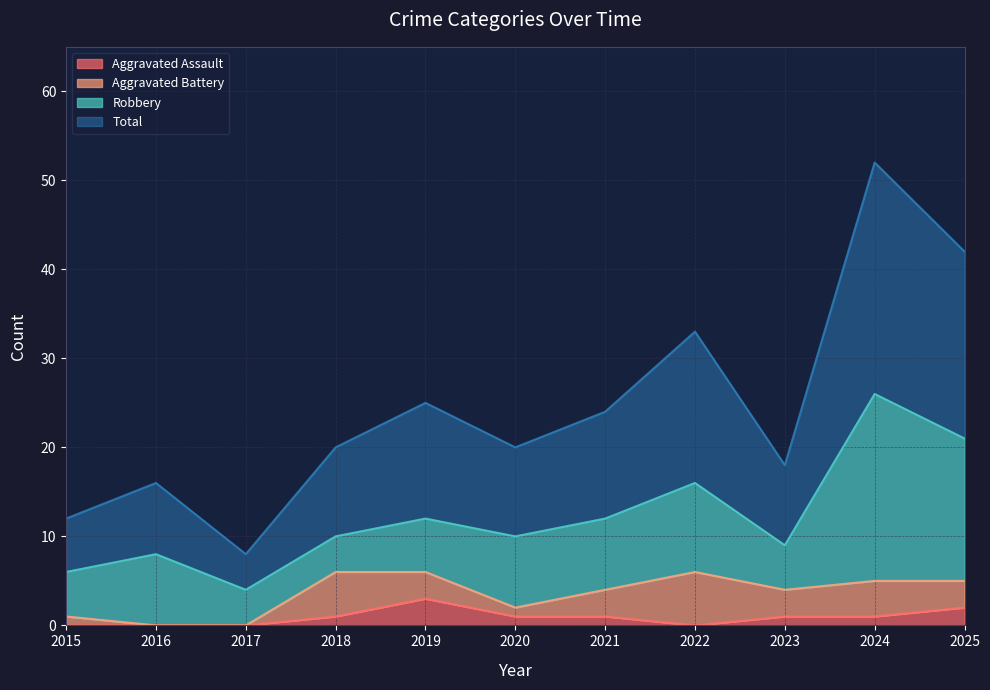

Which series has the largest total across all categories?

Total